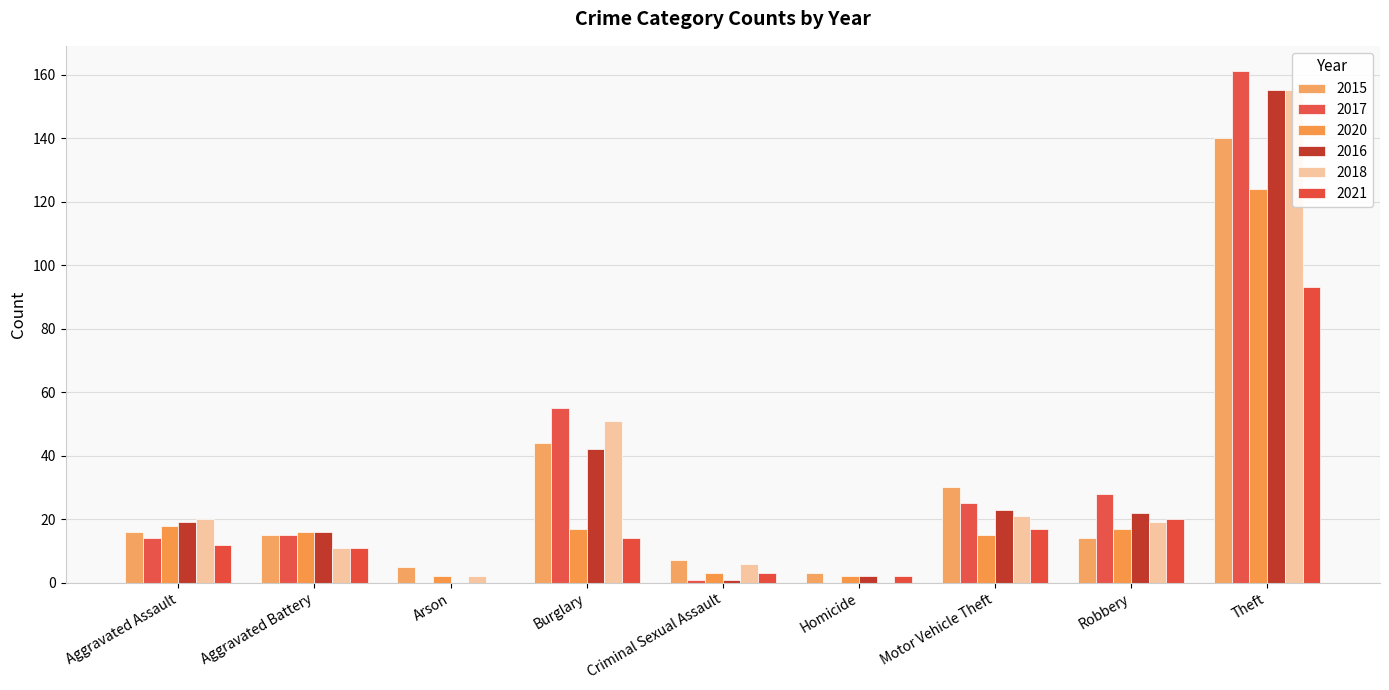

What is the highest value of the 2016 series?

155